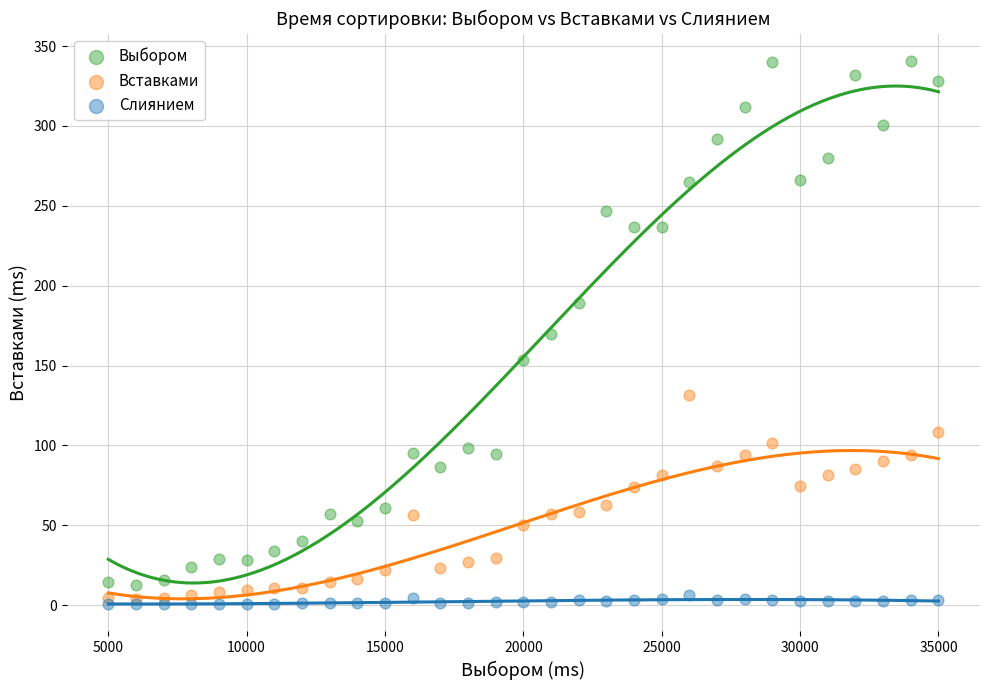

Which series has the widest spread of Y values?

Выбором